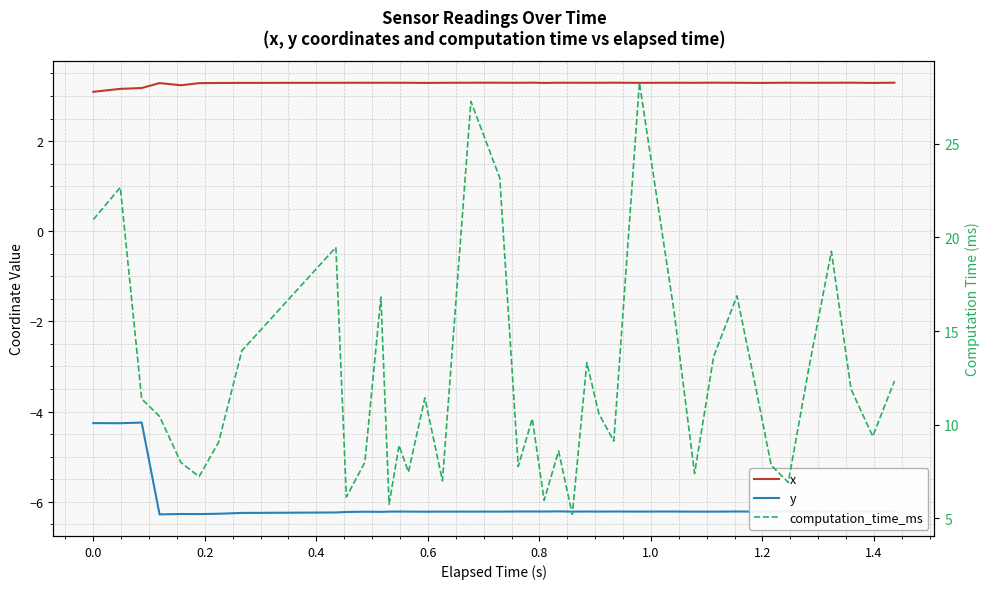

What is the average value of the computation_time_ms series?

12.3